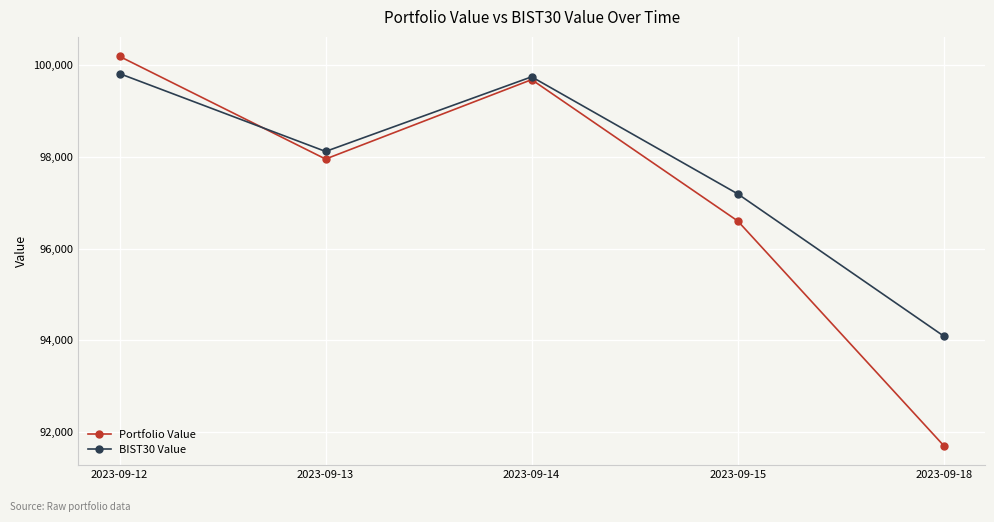

True or false: Portfolio Value has a value of 166167.4 at 2023-09-12.

False